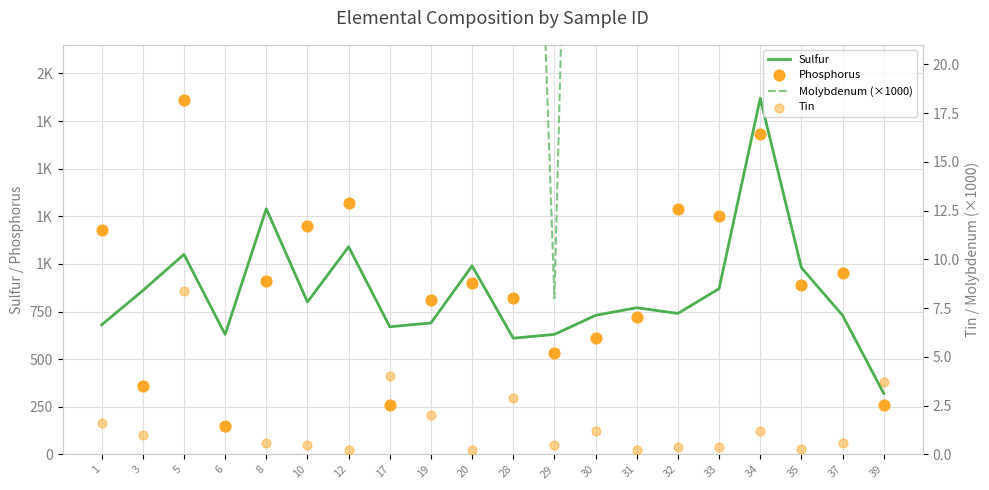

At which category is the sum across all series the highest?

34